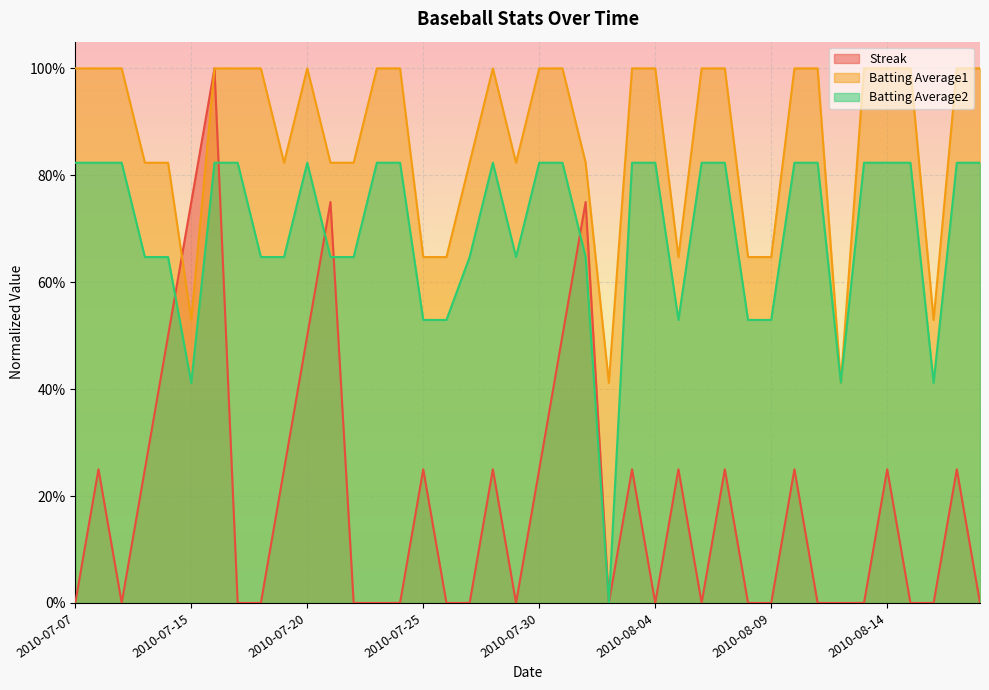

Reading left to right, list all the values displayed in this chart.

Streak: 2010-07-07=0.0	2010-07-08=0.2	2010-07-09=0.0	2010-07-10=0.2	2010-07-11=0.5	2010-07-15=0.8	2010-07-16=1.0	2010-07-17=0.0	2010-07-18=0.0	2010-07-19=0.2	2010-07-20=0.5	2010-07-21=0.8	2010-07-22=0.0	2010-07-23=0.0	2010-07-24=0.0	2010-07-25=0.2	2010-07-26=0.0	2010-07-27=0.0	2010-07-28=0.2	2010-07-29=0.0	2010-07-30=0.2	2010-07-31=0.5	2010-08-01=0.8	2010-08-02=0.0	2010-08-03=0.2	2010-08-04=0.0	2010-08-05=0.2	2010-08-06=0.0	2010-08-07=0.2	2010-08-08=0.0	2010-08-09=0.0	2010-08-10=0.2	2010-08-11=0.0	2010-08-12=0.0	2010-08-13=0.0	2010-08-14=0.2	2010-08-15=0.0	2010-08-16=0.0	2010-08-17=0.2	2010-08-18=0.0
Batting Average1: 2010-07-07=1.0	2010-07-08=1.0	2010-07-09=1.0	2010-07-10=0.8	2010-07-11=0.8	2010-07-15=0.5	2010-07-16=1.0	2010-07-17=1.0	2010-07-18=1.0	2010-07-19=0.8	2010-07-20=1.0	2010-07-21=0.8	2010-07-22=0.8	2010-07-23=1.0	2010-07-24=1.0	2010-07-25=0.6	2010-07-26=0.6	2010-07-27=0.8	2010-07-28=1.0	2010-07-29=0.8	2010-07-30=1.0	2010-07-31=1.0	2010-08-01=0.8	2010-08-02=0.4	2010-08-03=1.0	2010-08-04=1.0	2010-08-05=0.6	2010-08-06=1.0	2010-08-07=1.0	2010-08-08=0.6	2010-08-09=0.6	2010-08-10=1.0	2010-08-11=1.0	2010-08-12=0.4	2010-08-13=1.0	2010-08-14=1.0	2010-08-15=1.0	2010-08-16=0.5	2010-08-17=1.0	2010-08-18=1.0
Batting Average2: 2010-07-07=0.8	2010-07-08=0.8	2010-07-09=0.8	2010-07-10=0.6	2010-07-11=0.6	2010-07-15=0.4	2010-07-16=0.8	2010-07-17=0.8	2010-07-18=0.6	2010-07-19=0.6	2010-07-20=0.8	2010-07-21=0.6	2010-07-22=0.6	2010-07-23=0.8	2010-07-24=0.8	2010-07-25=0.5	2010-07-26=0.5	2010-07-27=0.6	2010-07-28=0.8	2010-07-29=0.6	2010-07-30=0.8	2010-07-31=0.8	2010-08-01=0.6	2010-08-02=0.0	2010-08-03=0.8	2010-08-04=0.8	2010-08-05=0.5	2010-08-06=0.8	2010-08-07=0.8	2010-08-08=0.5	2010-08-09=0.5	2010-08-10=0.8	2010-08-11=0.8	2010-08-12=0.4	2010-08-13=0.8	2010-08-14=0.8	2010-08-15=0.8	2010-08-16=0.4	2010-08-17=0.8	2010-08-18=0.8